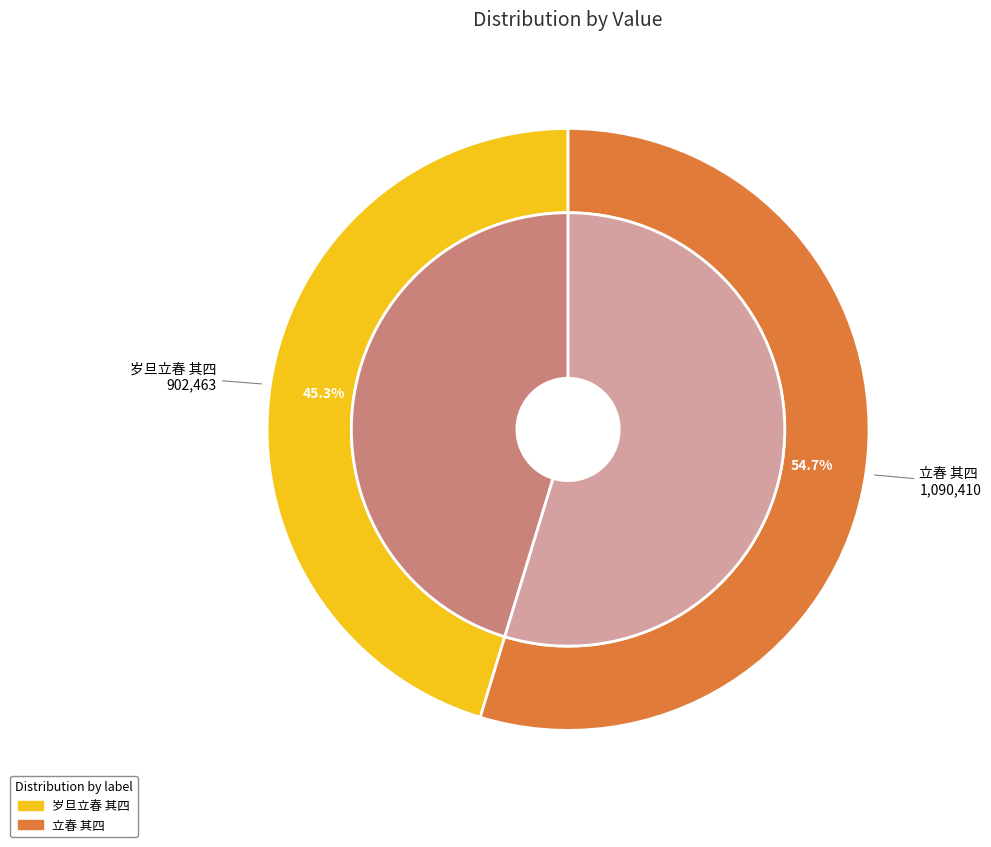

How many segments does this pie chart have?

2